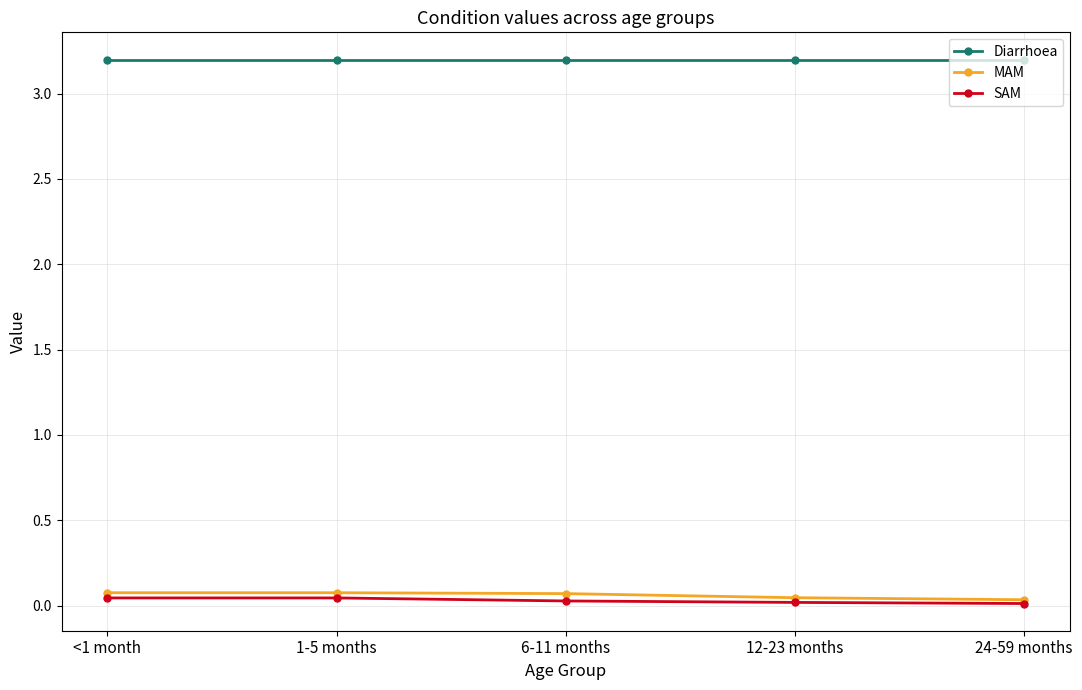

The value of SAM at 6-11 months is 0.0. True or false?

True